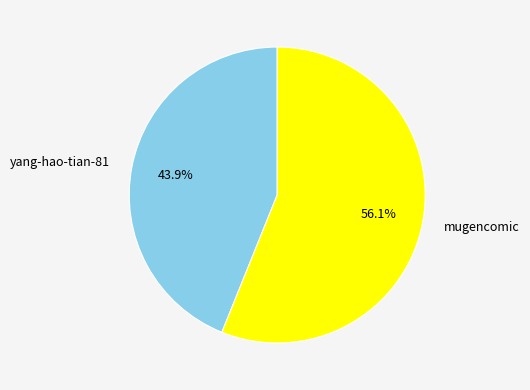

What is the ratio of the value at mugencomic to the value at yang-hao-tian-81?

1.3